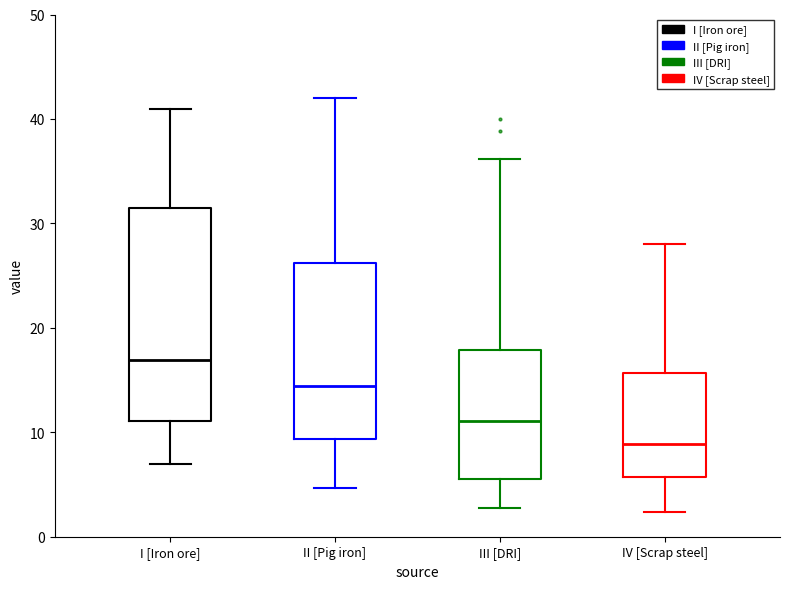

Where does the median line of the box for IV [Scrap steel] sit on the y-axis? The values are not printed on the chart, so give them approximately, as read against the axis.

9